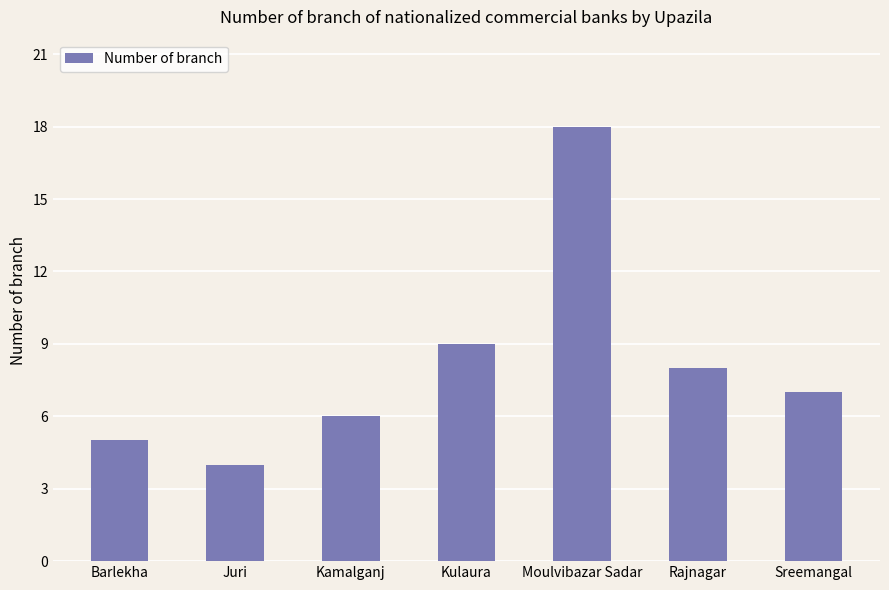

What is the smallest value displayed?

4